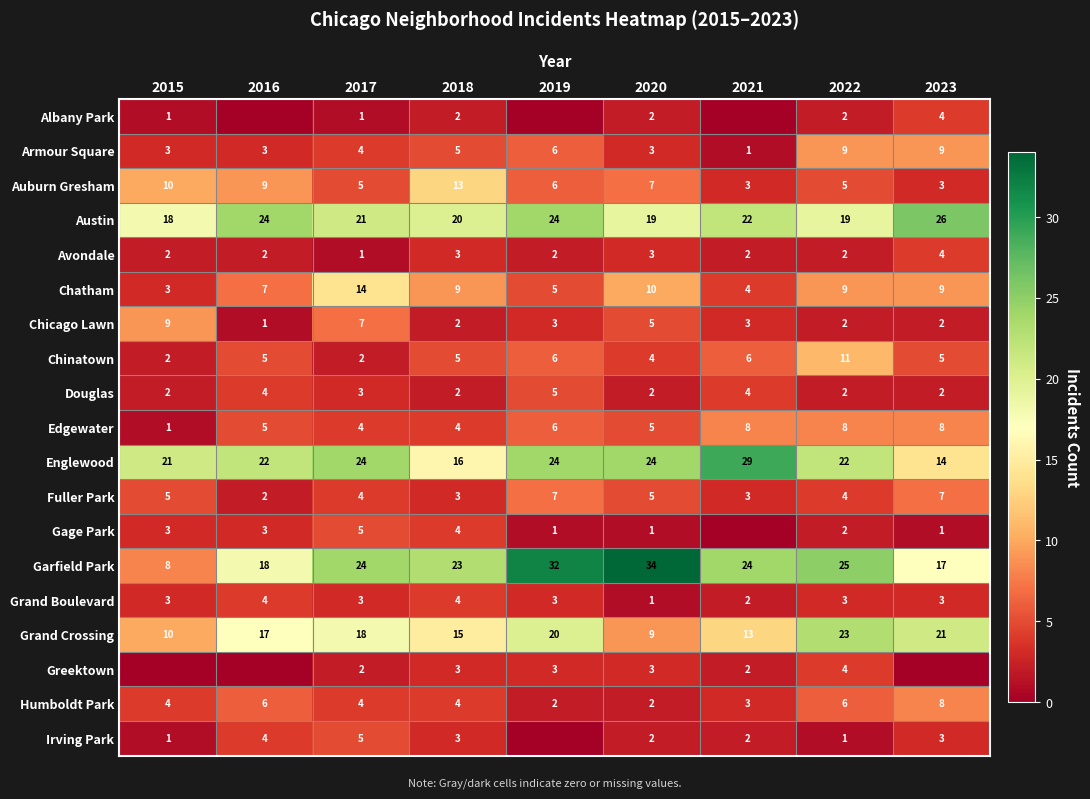

What is the average value of the Englewood series?

22